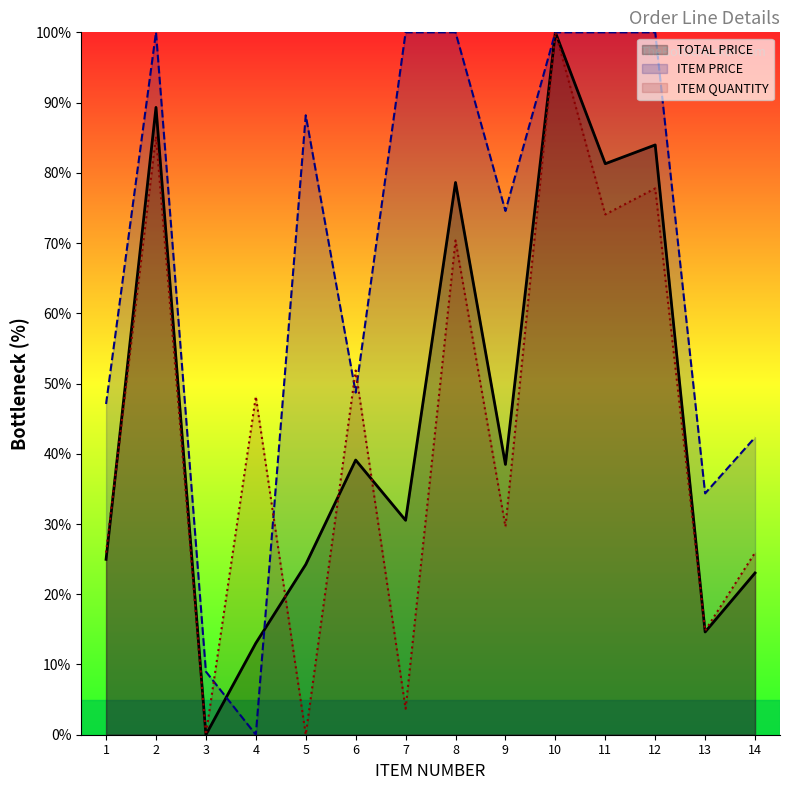

How many data points in ITEM QUANTITY are less than 48?

7